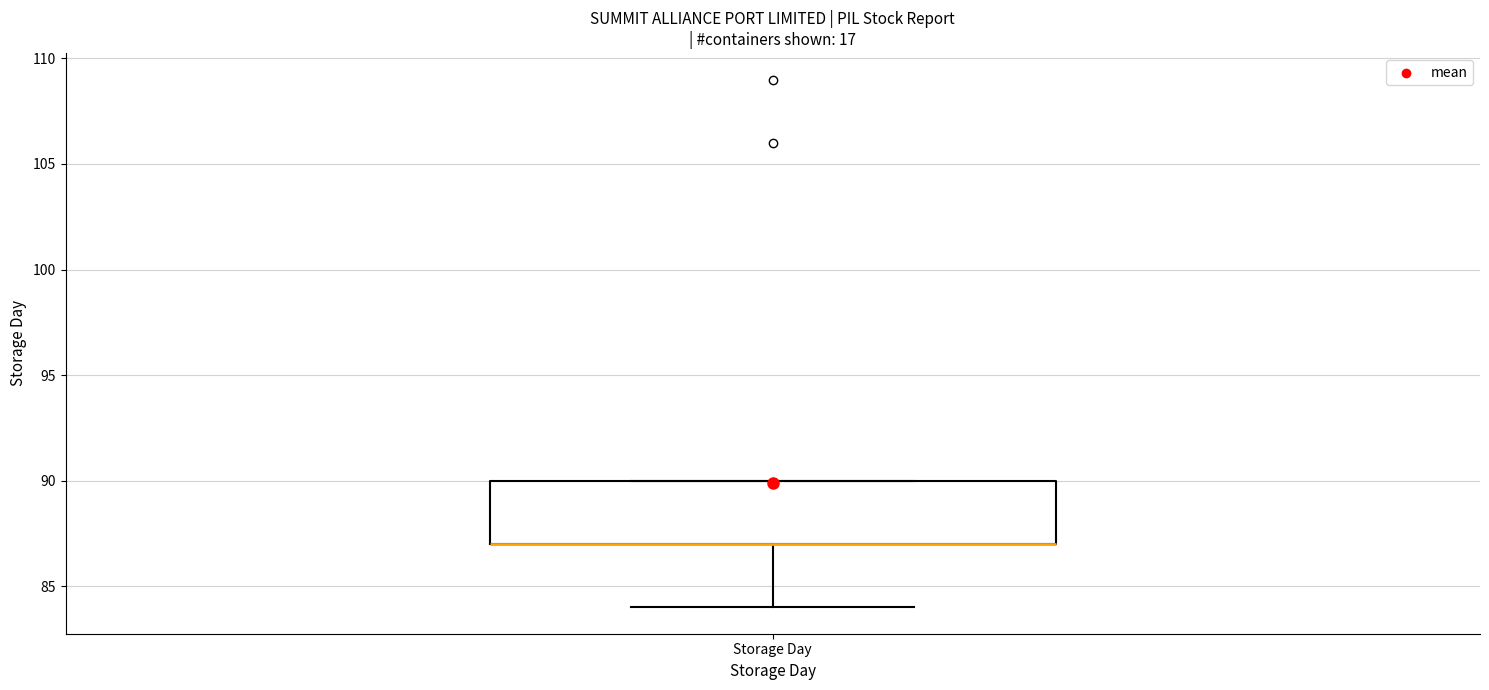

Read this box plot against the y-axis: the position of the median line, the range covered by the box, and the ends of both whiskers. The values are not printed on the chart, so give them approximately, as read against the axis.

median 87 (drawn on the box's lower edge), box 87 to 90, whiskers 84 to 90